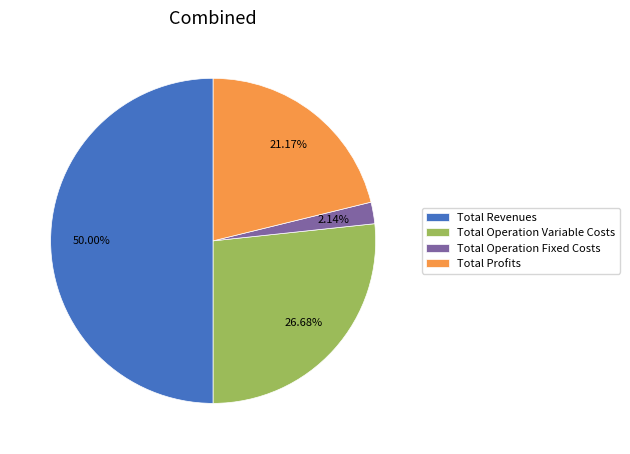

Which category has the smallest portion of the pie?

Total Operation Fixed Costs